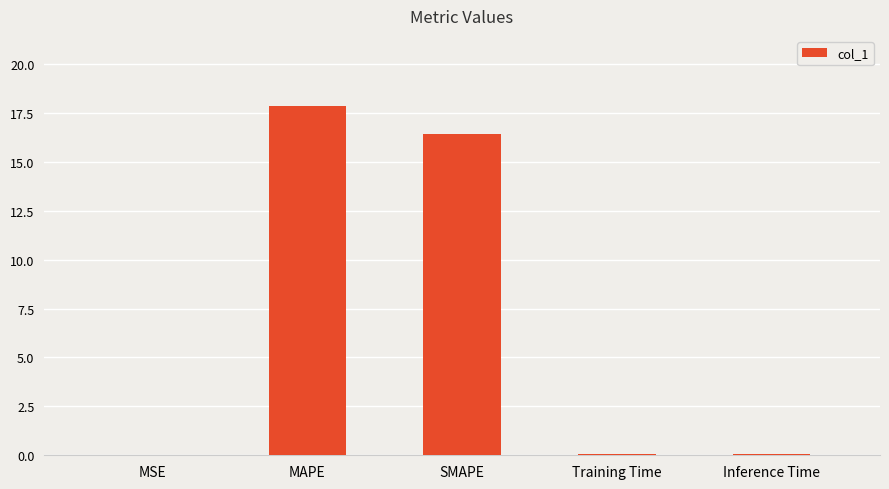

What is the sum of the values at MAPE and SMAPE?

34.3